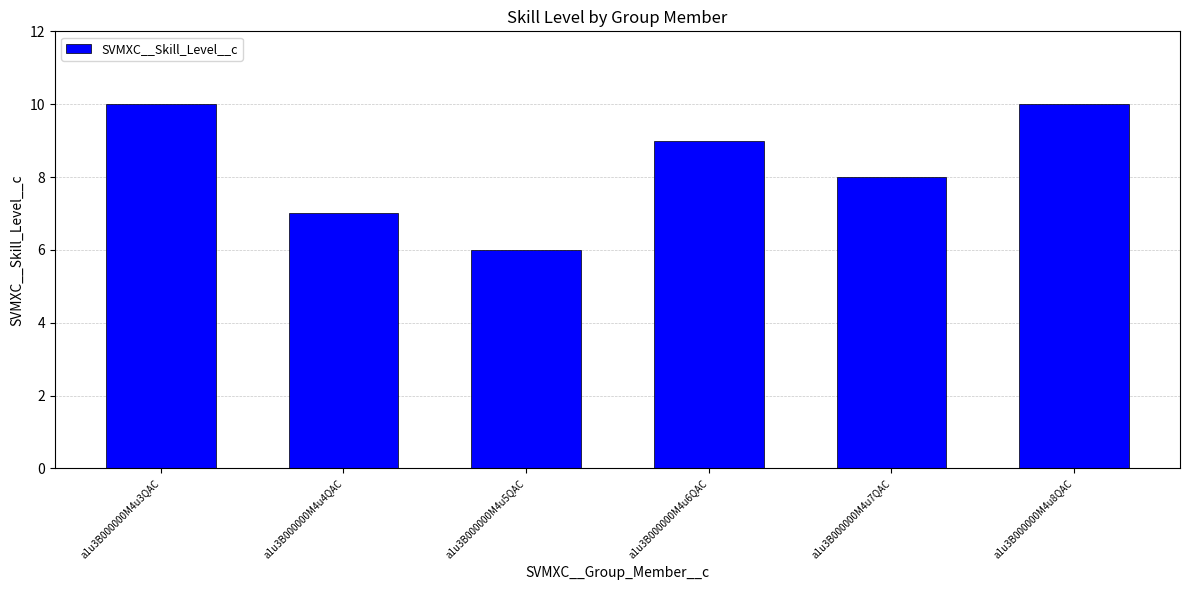

What is the ratio of the value at a1u3B000000M4u3QAC to the value at a1u3B000000M4u6QAC?

1.1